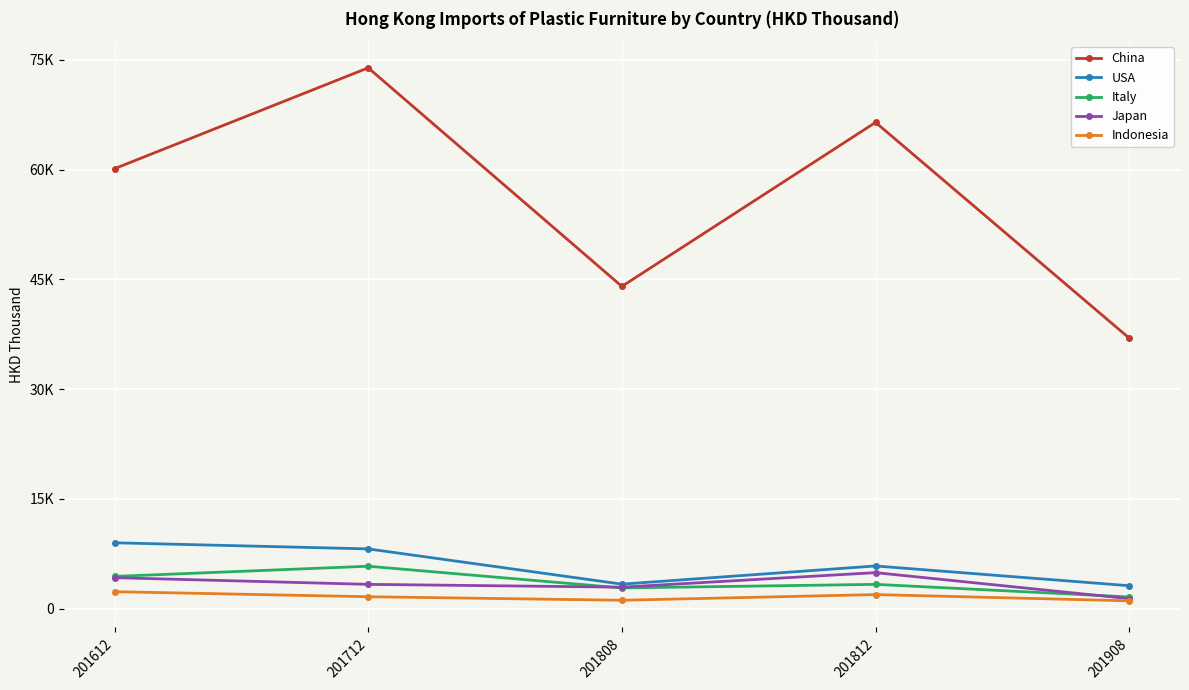

What is the difference between the maximum and minimum values in the Indonesia series?

1252.3